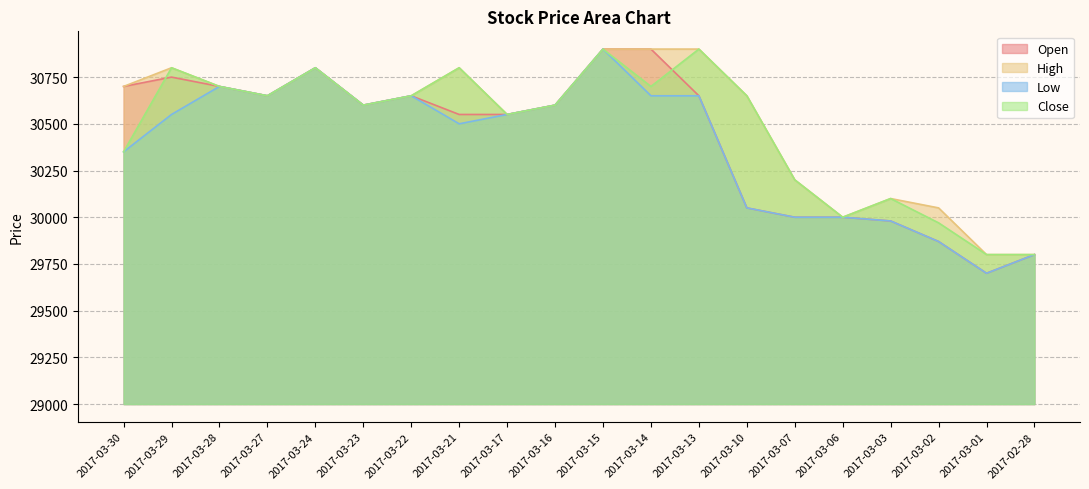

True or false: High and Close cross at least once.

False